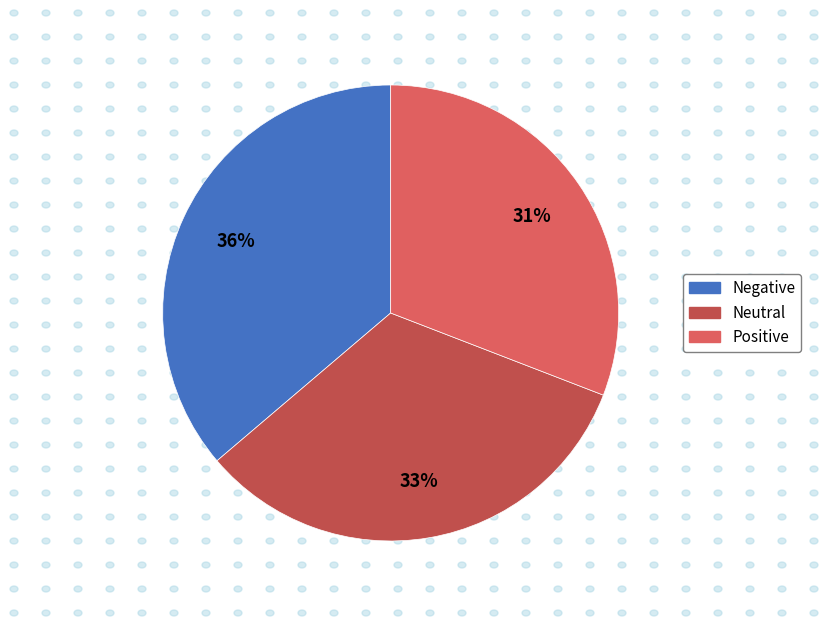

Which has a higher value, Neutral or Positive?

Neutral